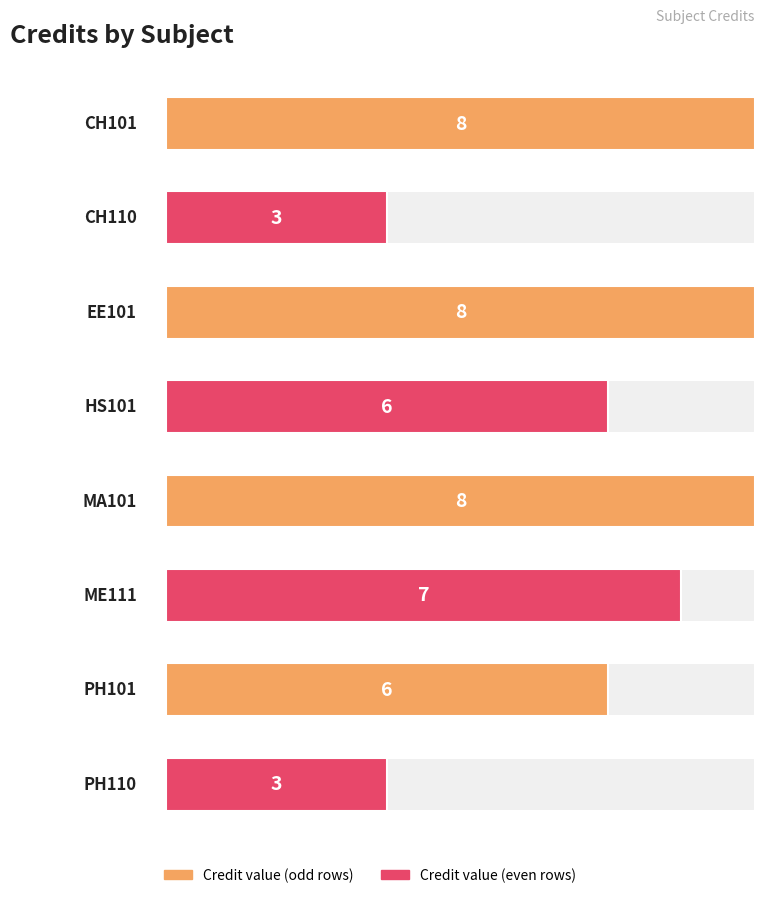

Is it true that the value at CH101 is 5?

False